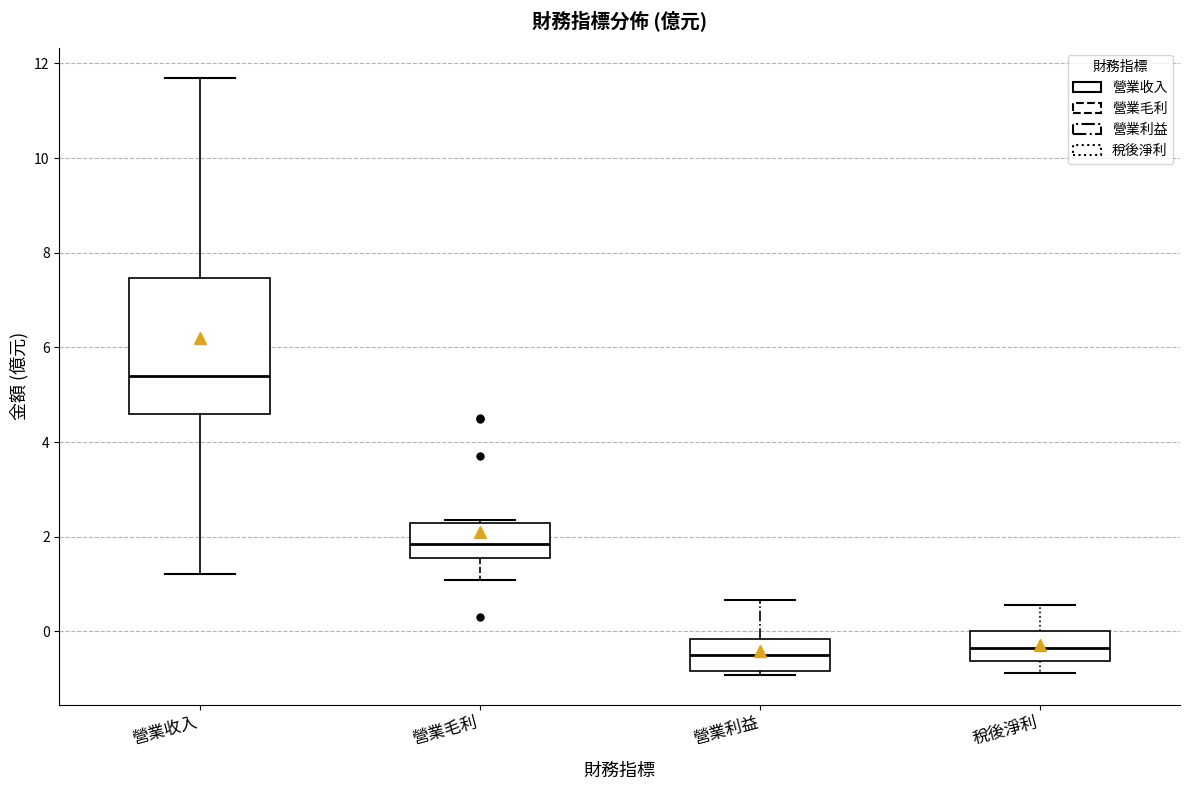

Reading left to right, read every box against the y-axis: the position of its median line, the range the box covers, and the ends of its whiskers. The values are not printed on the chart, so give them approximately, as read against the axis.

營業收入: median 5.4, box 4.6 to 7.4, whiskers 1.2 to 11.8
營業毛利: median 1.8, box 1.6 to 2.2, whiskers 1.0 to 2.4
營業利益: median -0.6, box -0.8 to -0.2, whiskers -1.0 to 0.6
稅後淨利: median -0.4, box -0.6 to 0.0, whiskers -0.8 to 0.6